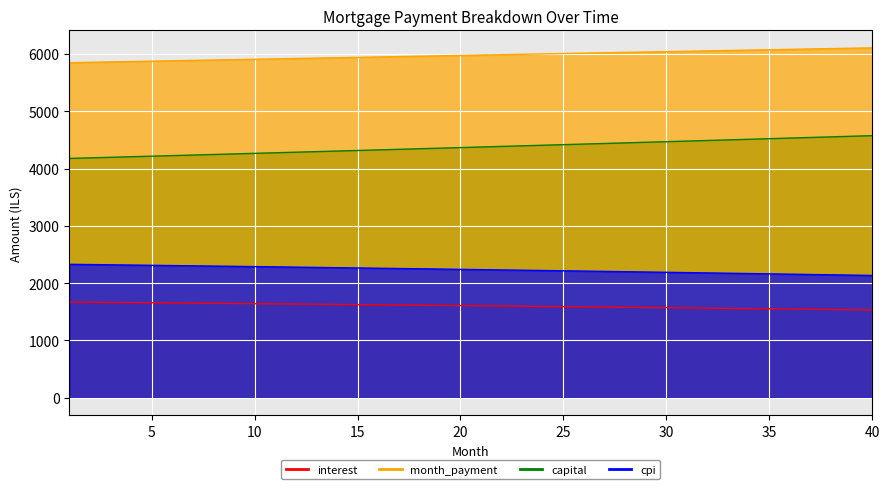

True or false: interest and month_payment intersect in this chart.

False